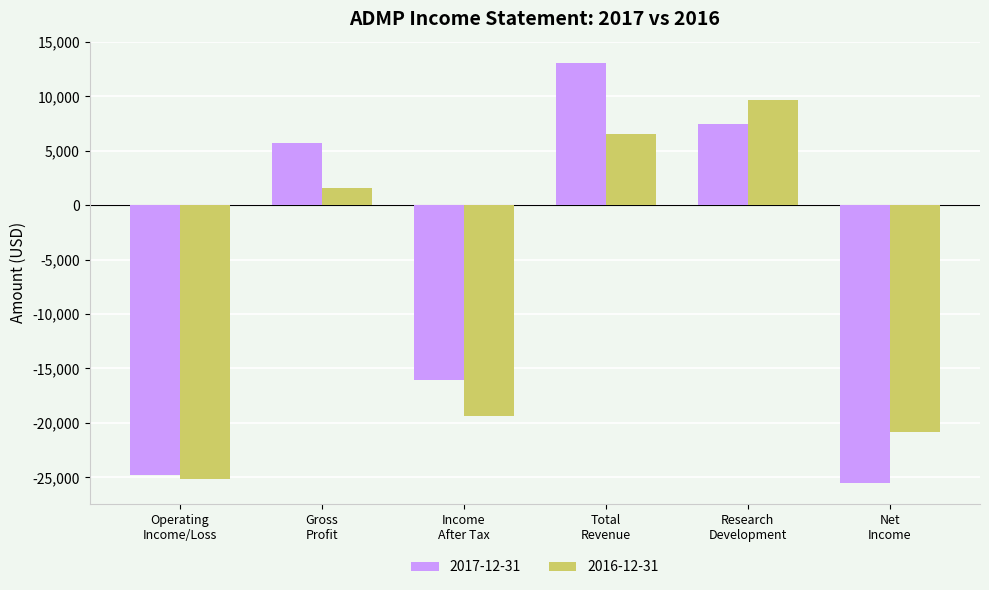

What is the minimum value for 2017-12-31?

-25500